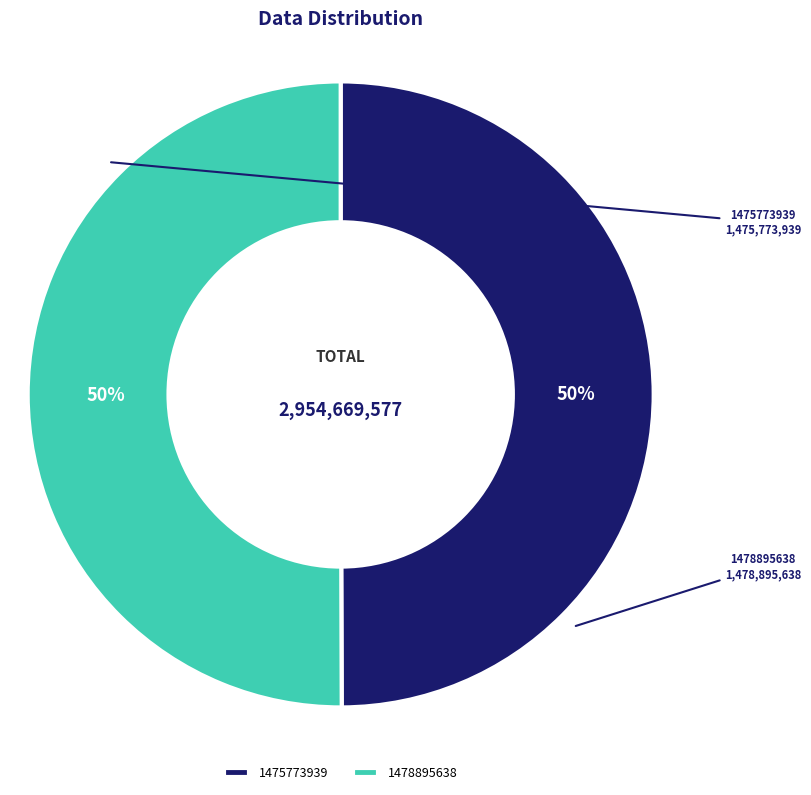

What percentage is the 1475773939 slice, to the nearest percent?

50%